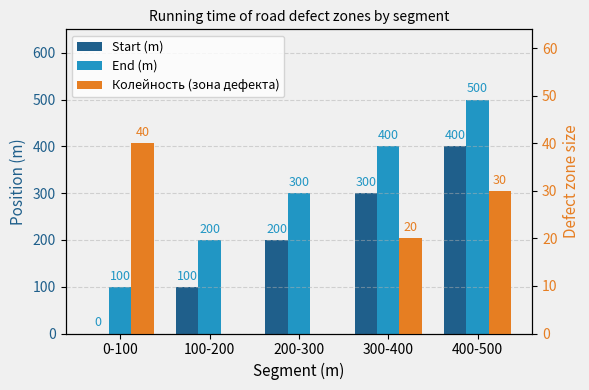

At 400-500, list the series in order from smallest to largest.

Колейность (зона дефекта), Start (m), End (m)